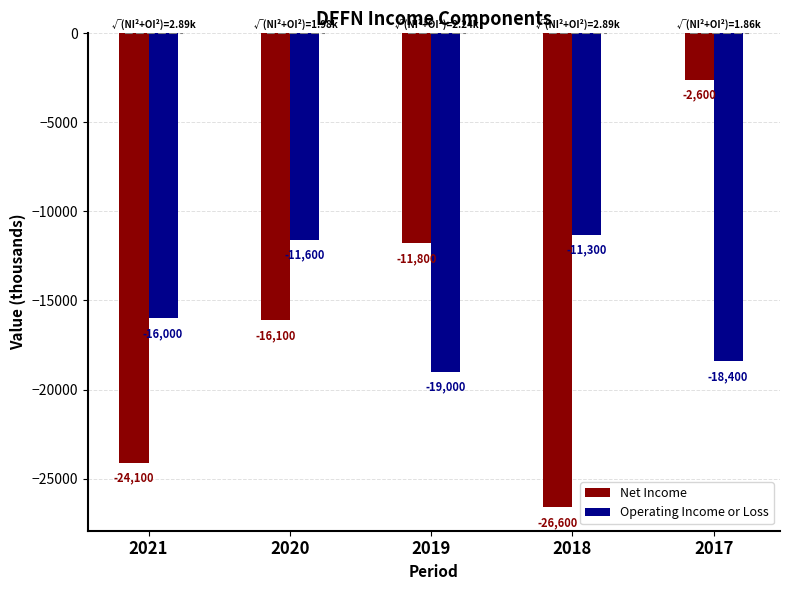

Which series has the largest total across all categories?

Operating Income or Loss